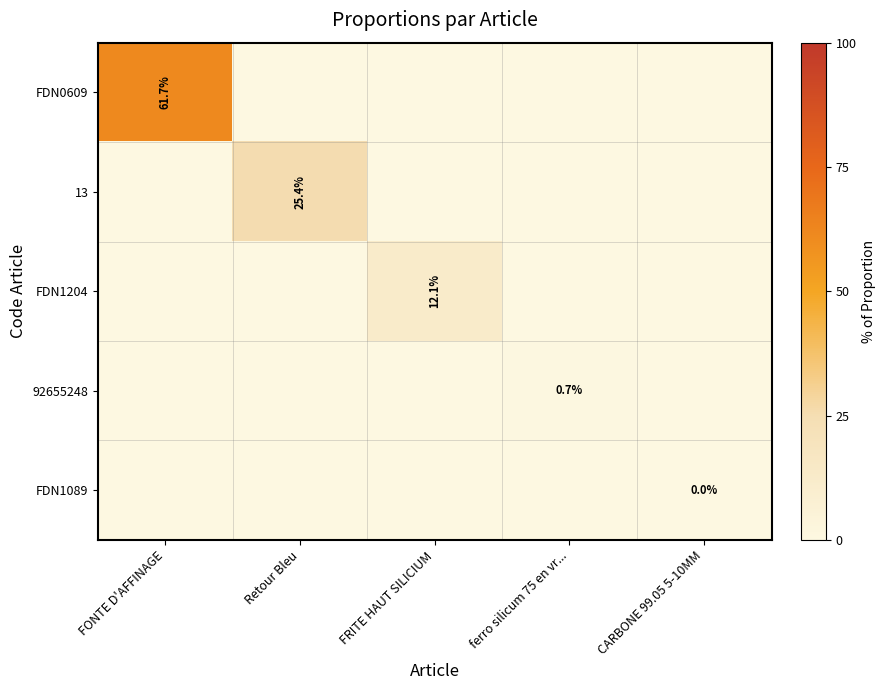

Is it true that FDN1204 equals 12.1 at FRITE HAUT SILICIUM?

True